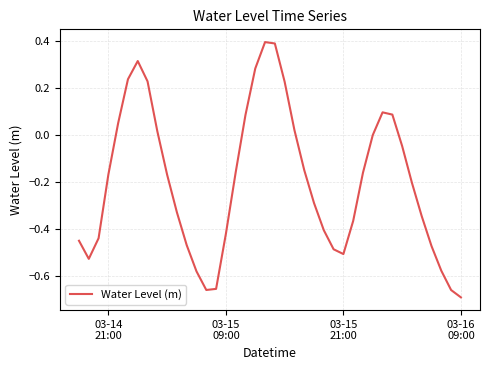

How many lines are shown in the chart?

1